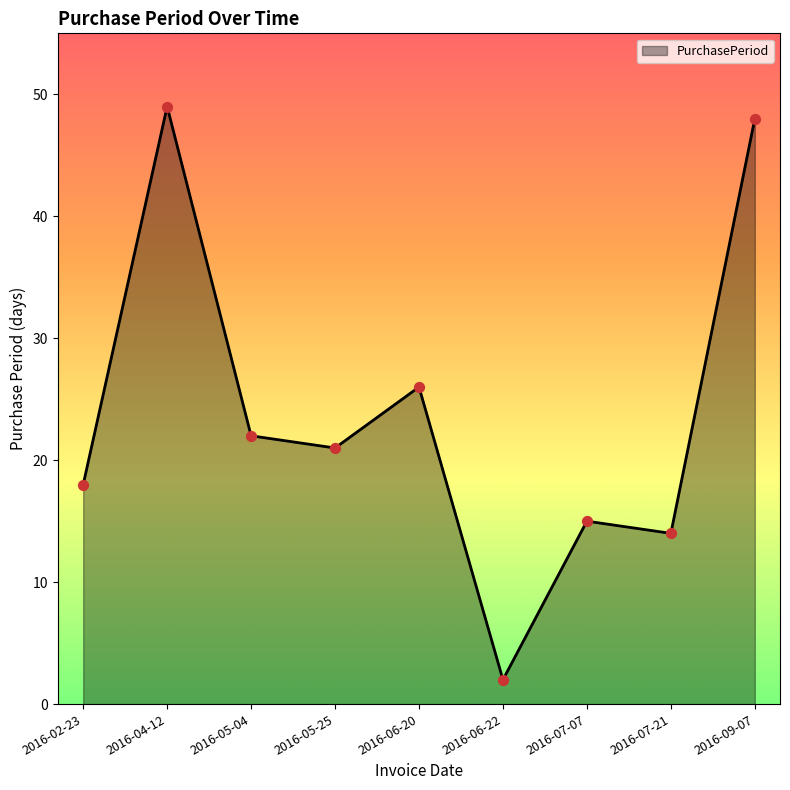

Approximately how many times larger is the value at 2016-04-12 compared to 2016-07-07?

3.3